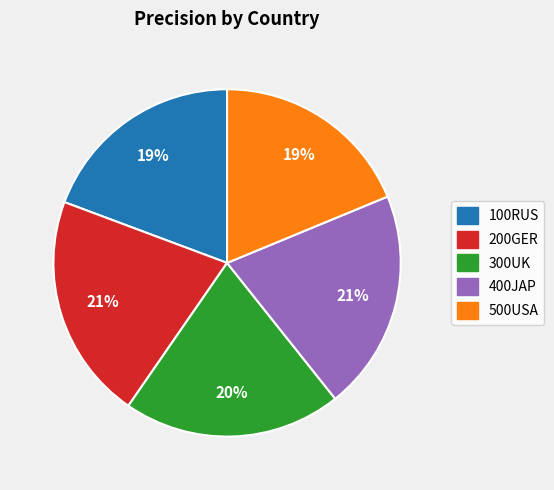

Between 100RUS and 400JAP, which is larger?

400JAP